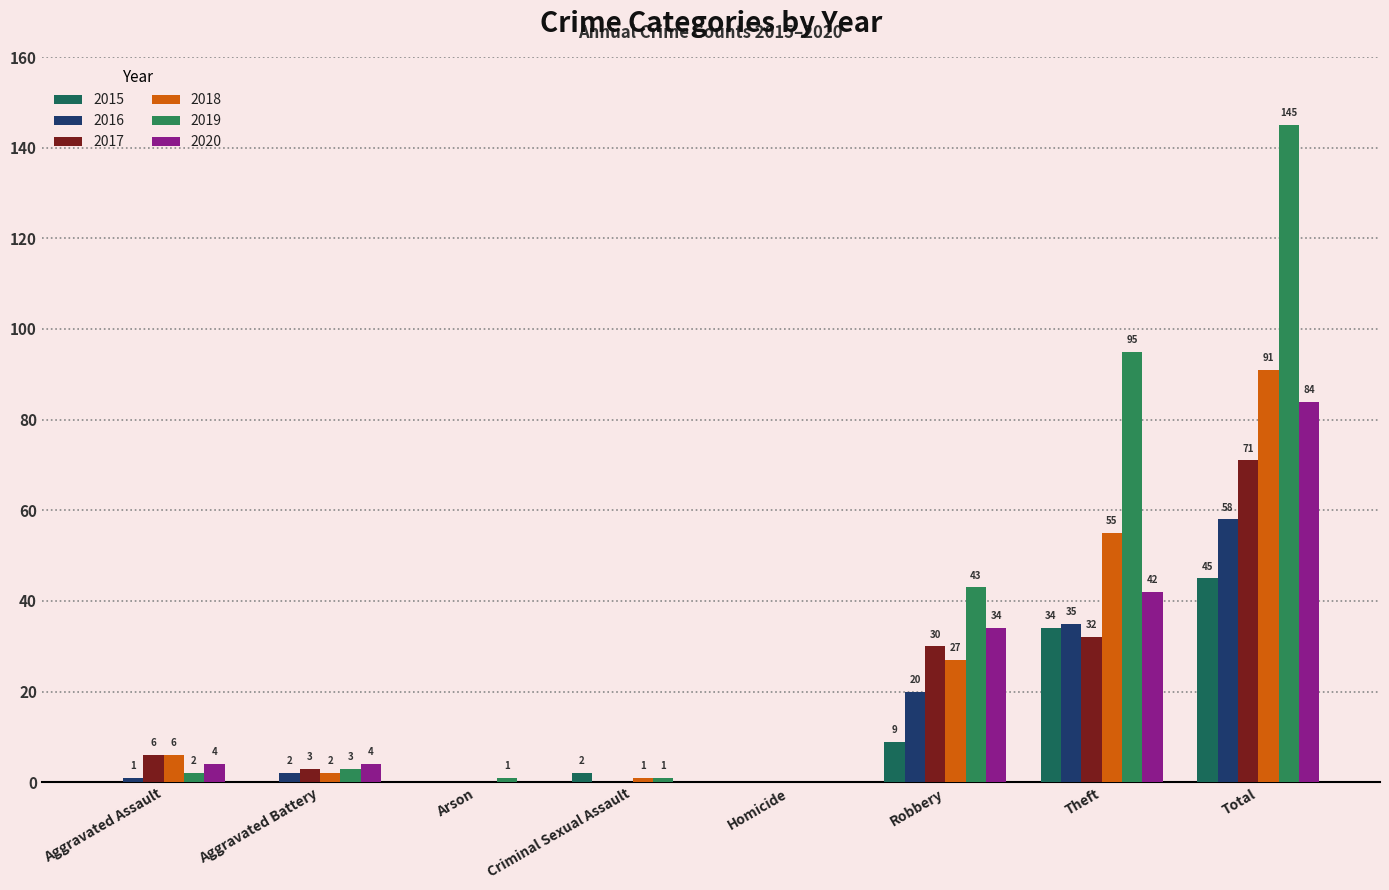

How many series are shown in this chart?

6